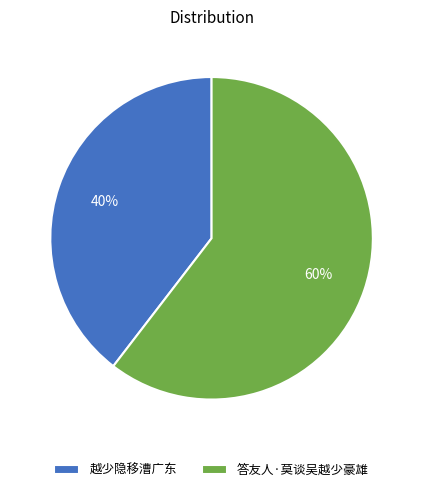

To the nearest percent, what is the average slice percentage?

50%